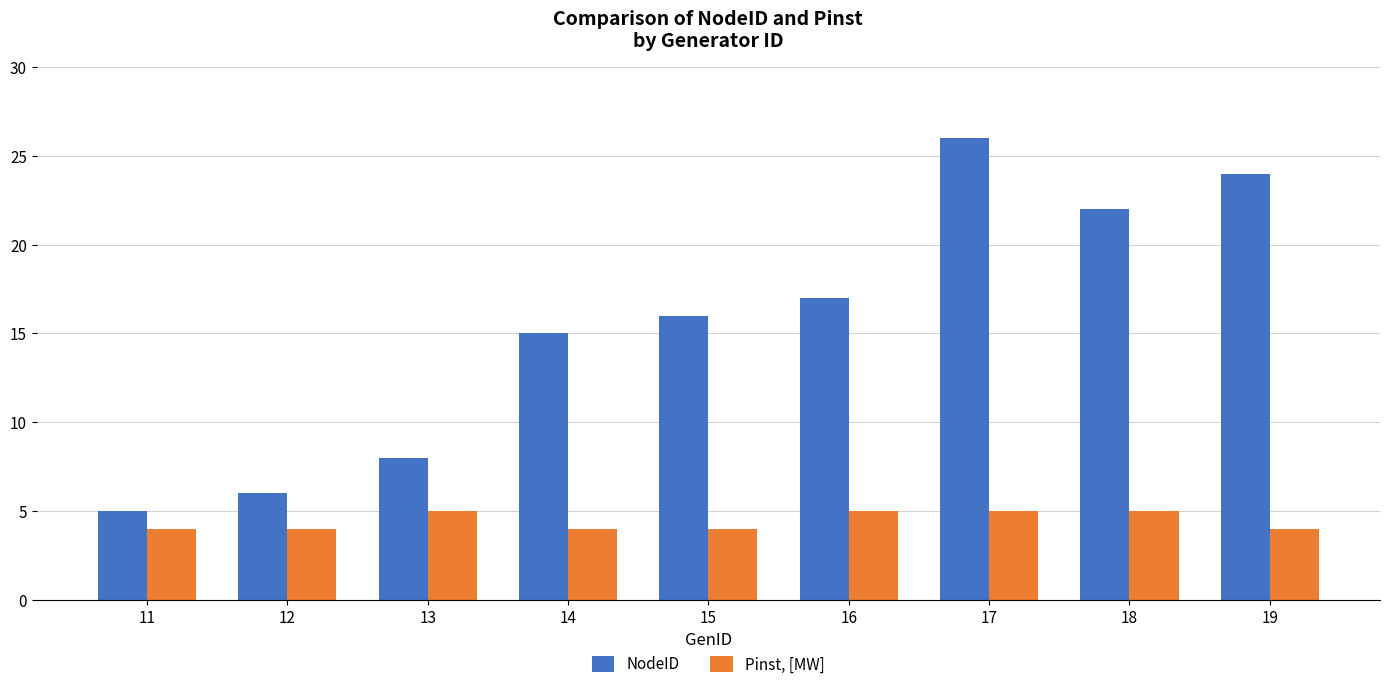

Rank the series by their maximum value, from highest to lowest.

NodeID, Pinst, [MW]